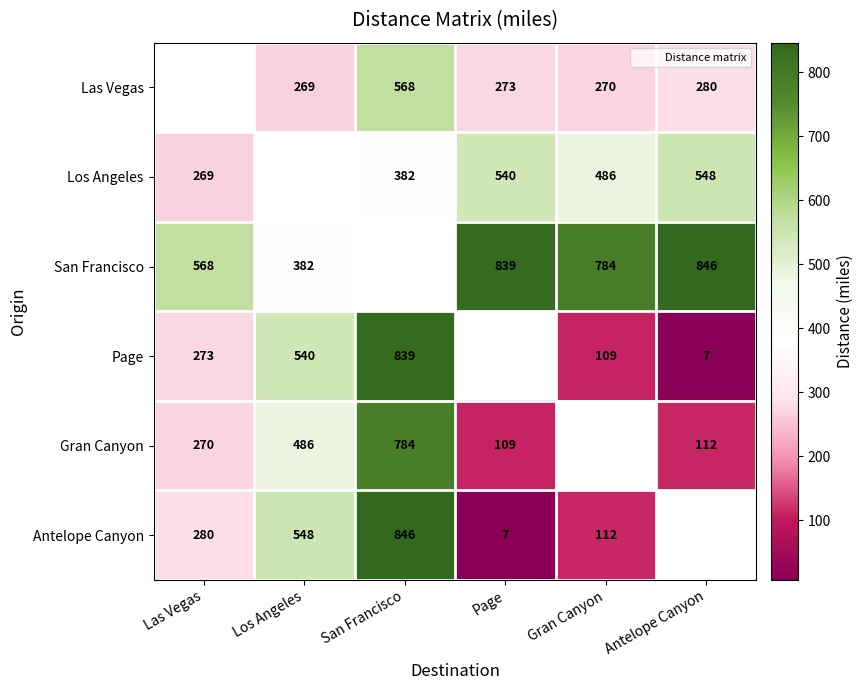

Read the Antelope Canyon value at Los Angeles.

548.0